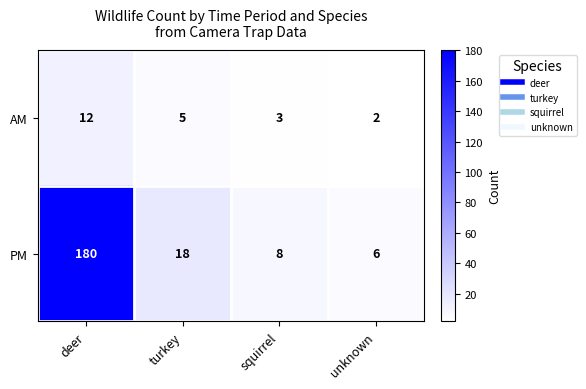

Which series has the widest spread of values?

PM